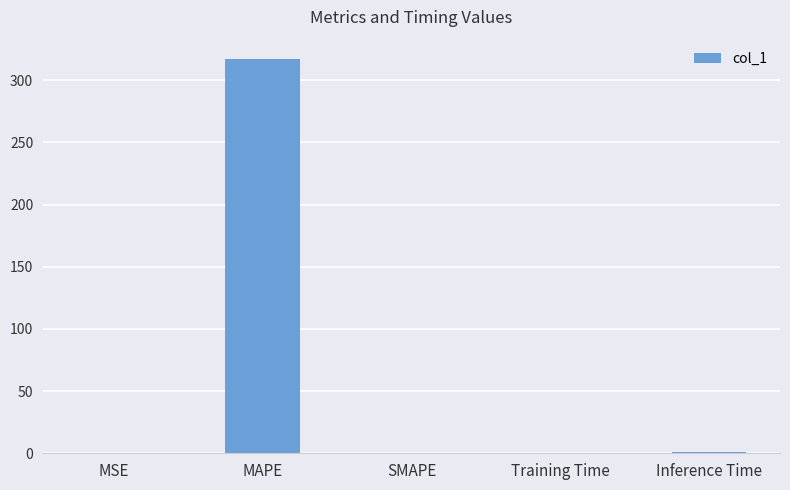

The value at SMAPE is 211.0. True or false?

False